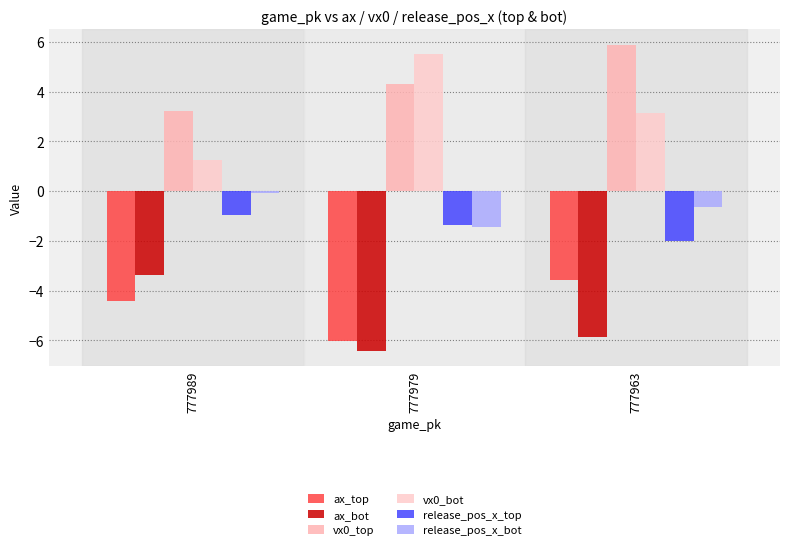

The value of vx0_bot at 777979 is 3.5. True or false?

False